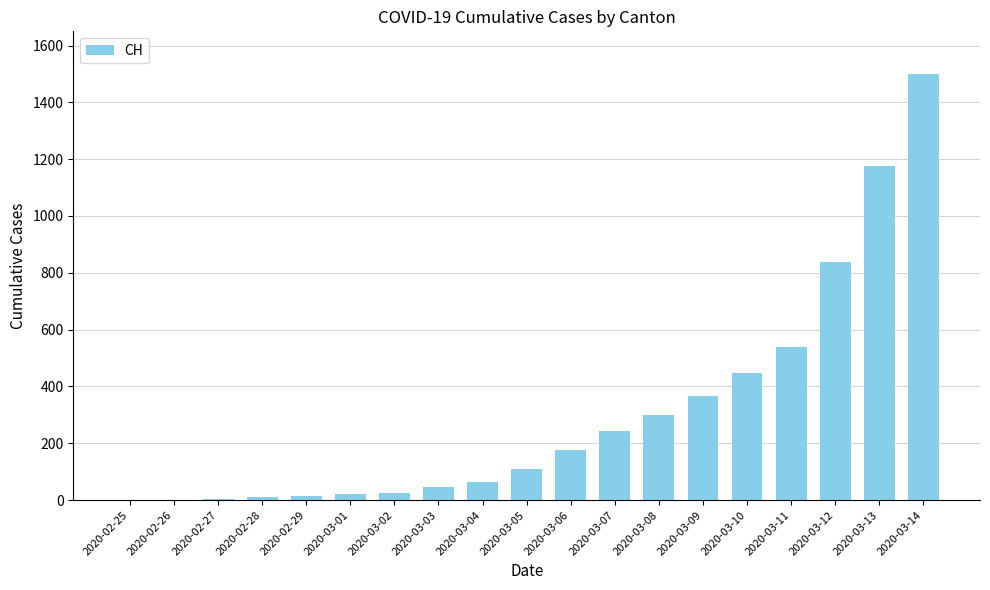

At which label is the value closest to 750?

2020-03-12